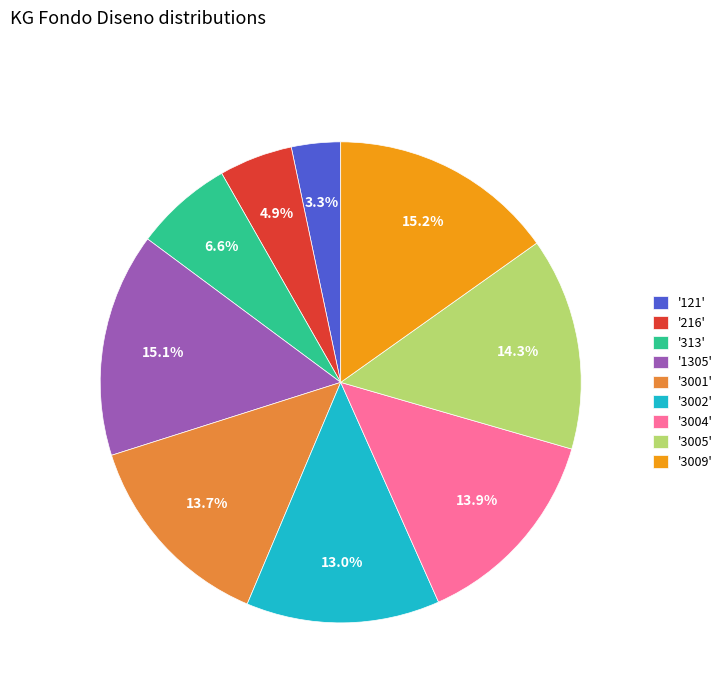

Between '3005' and '3009', which is larger?

'3009'